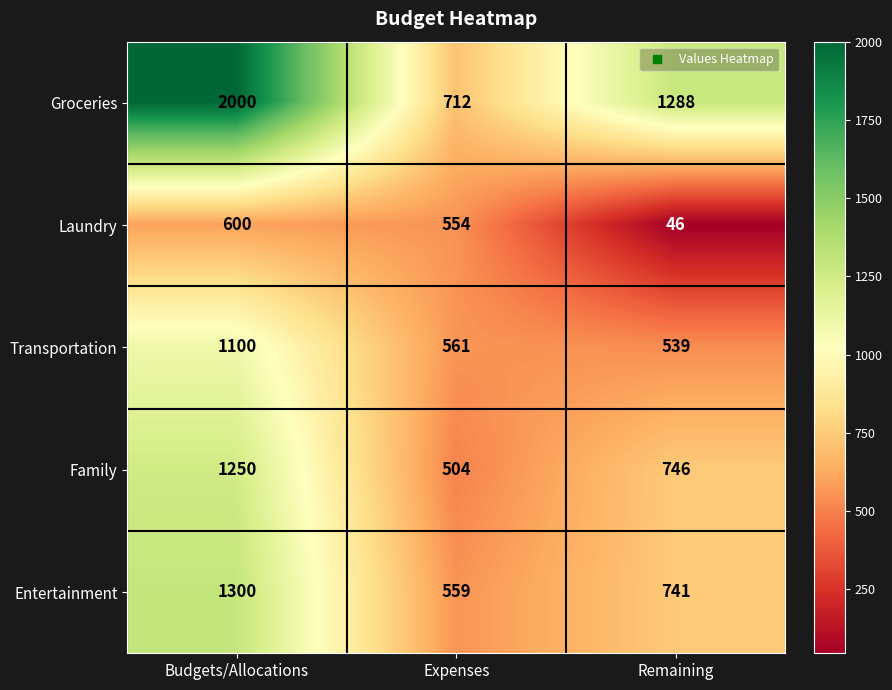

At which label does Family first exceed 746?

Budgets/Allocations